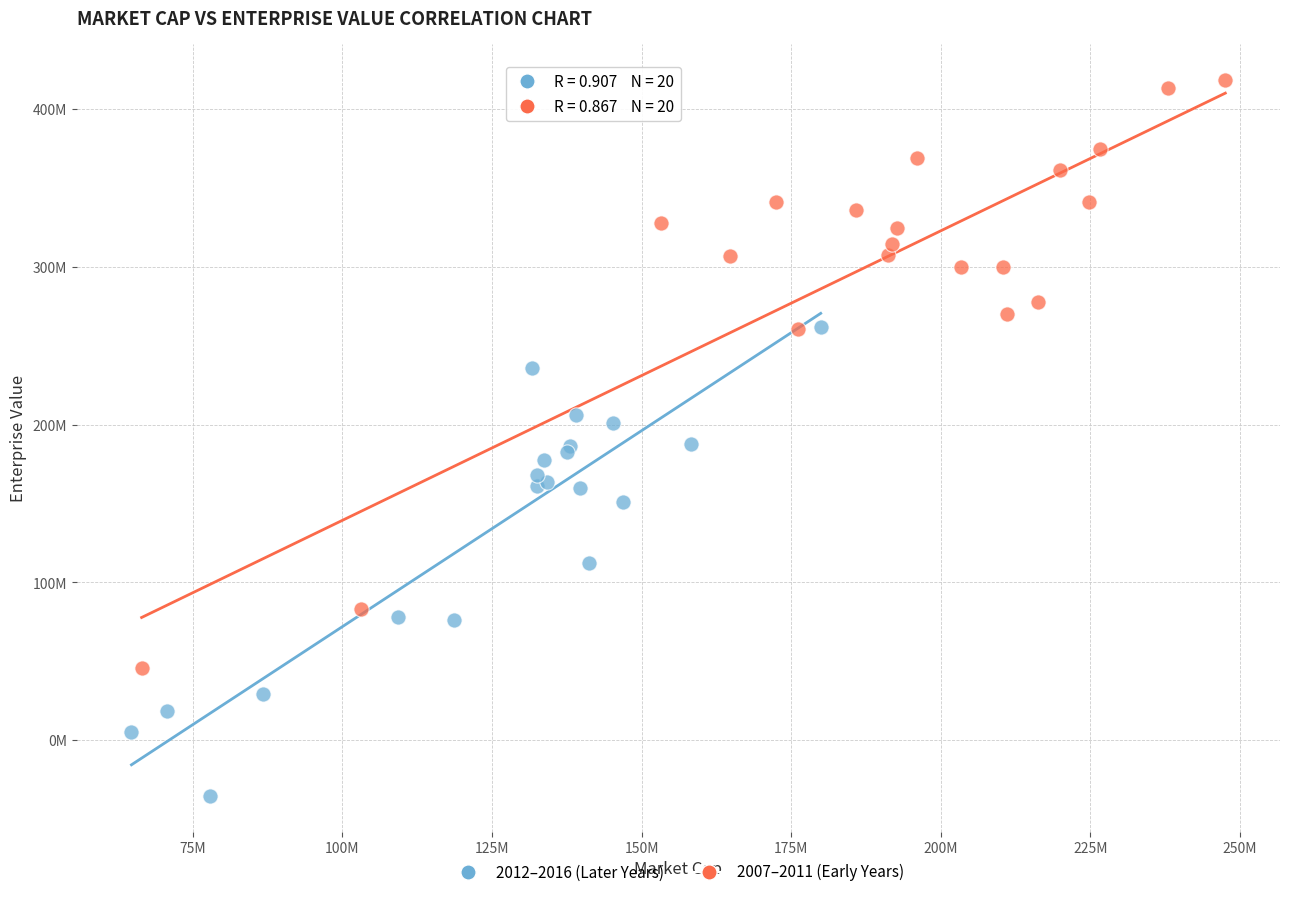

What are all the series names shown in the legend?

2012–2016 (Later Years), 2007–2011 (Early Years)